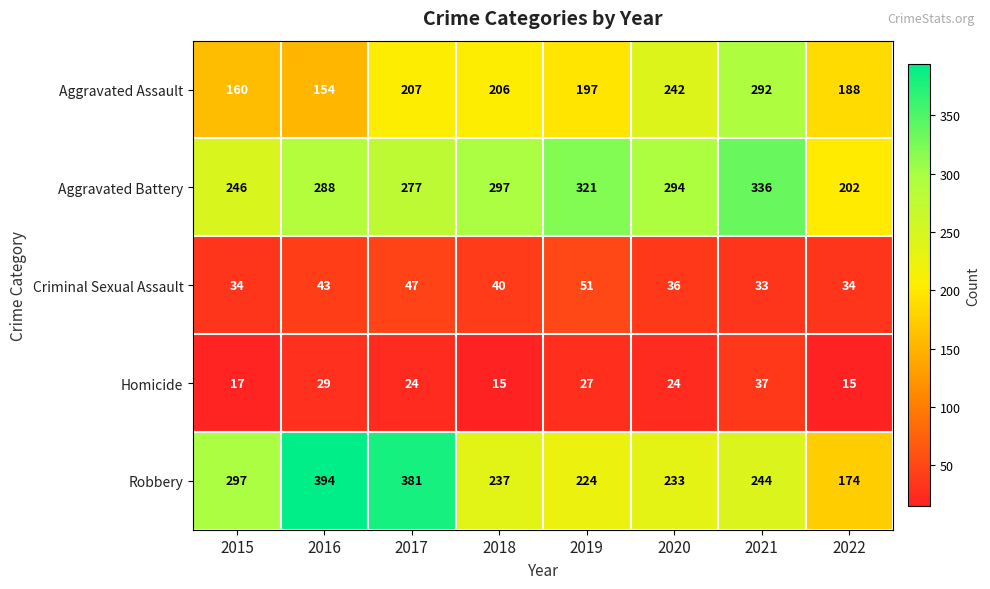

Count the number of categories in the chart.

8